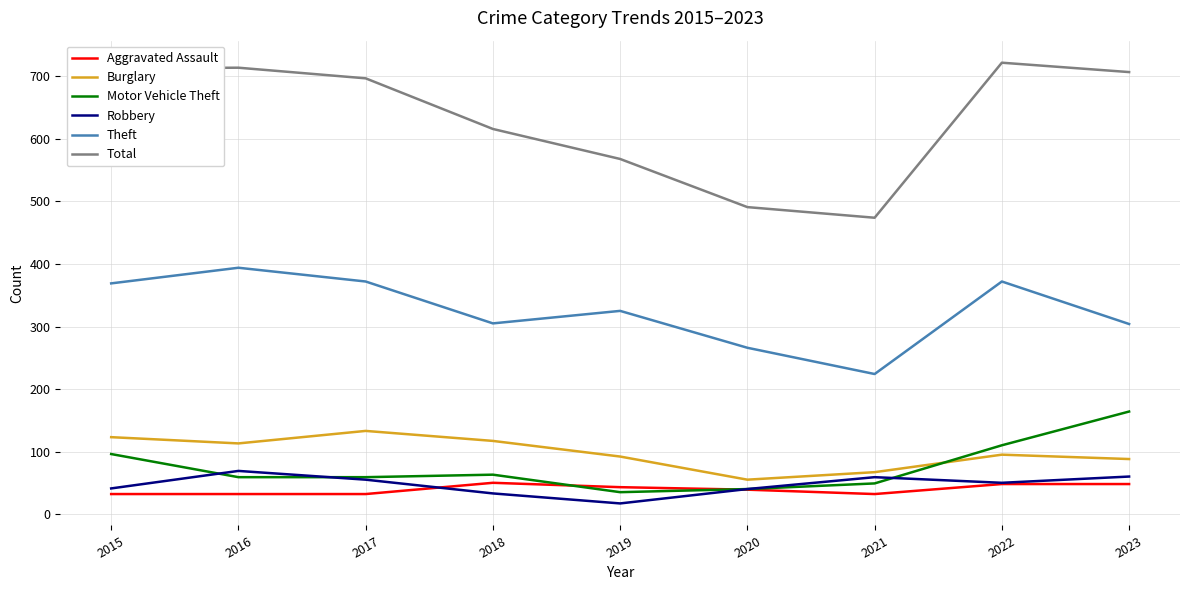

What is the average value of the Aggravated Assault series?

40